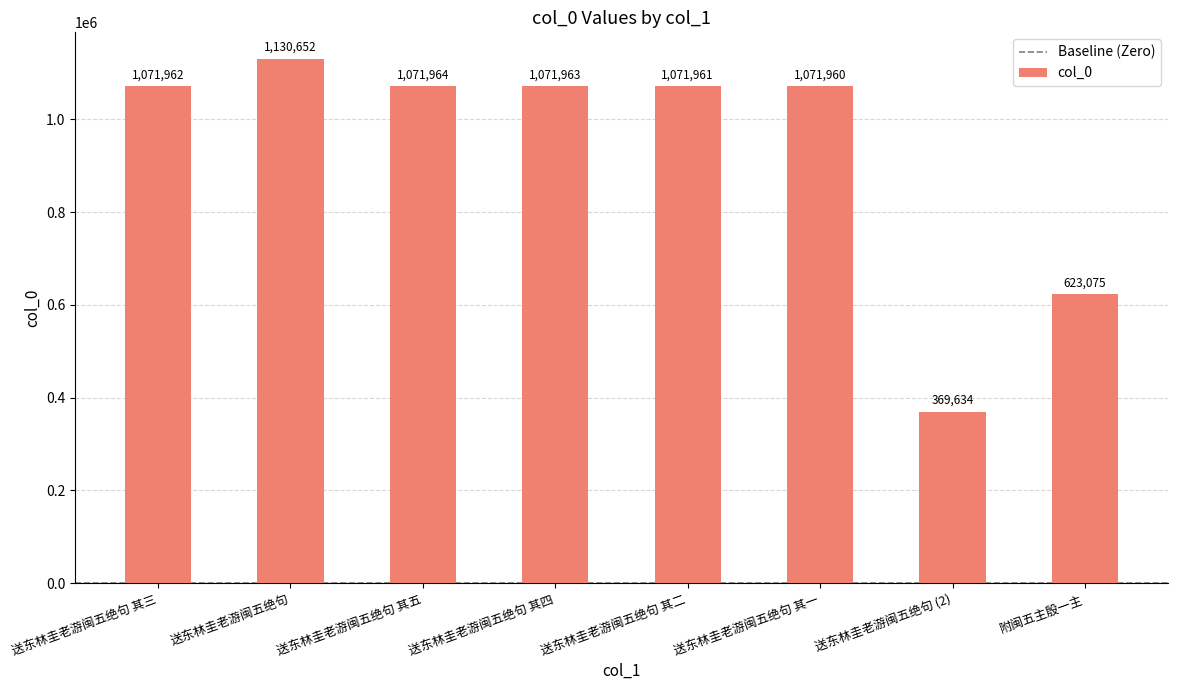

What is the maximum value shown in the chart?

1130652